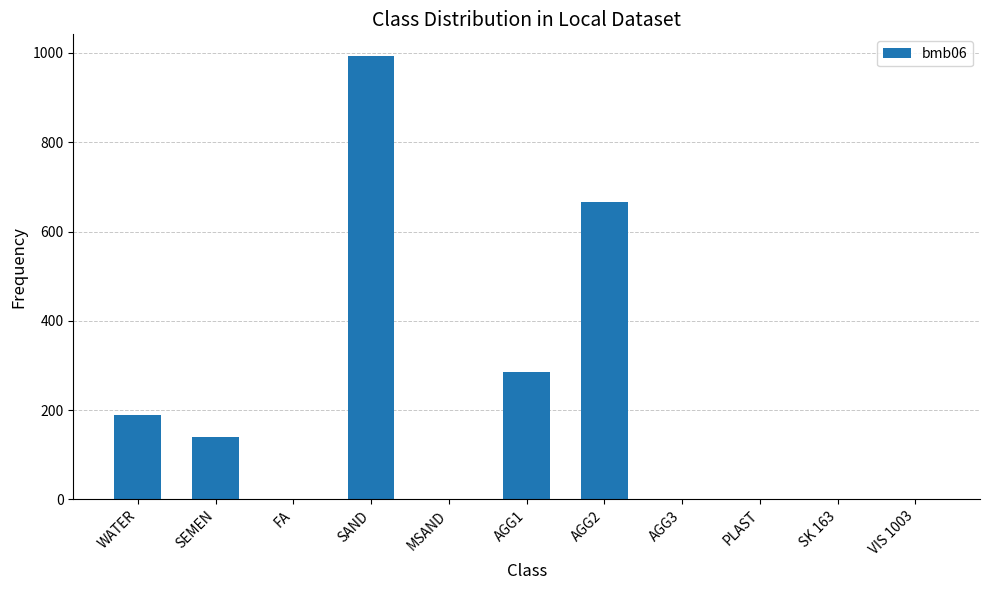

The value at VIS 1003 is -480.1. True or false?

False